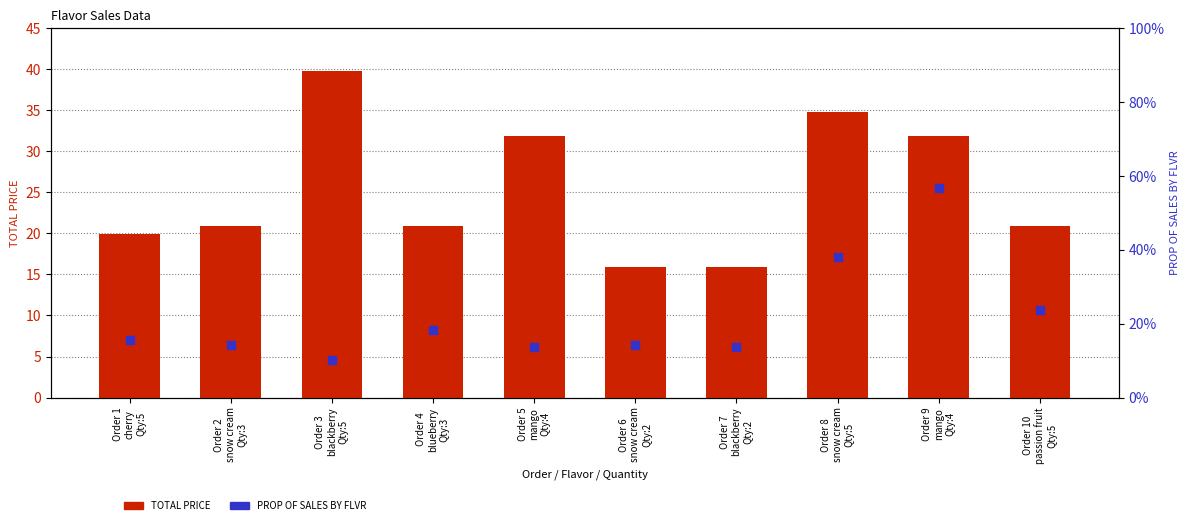

Which series has the largest total across all categories?

TOTAL PRICE